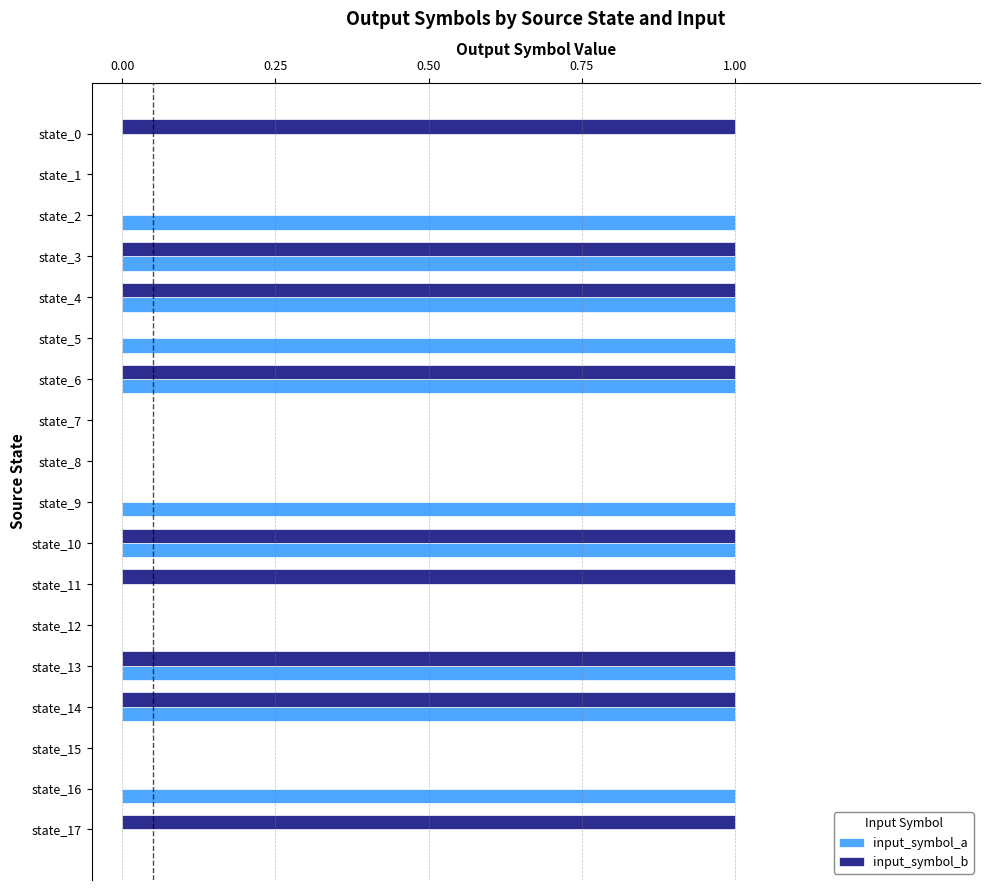

The input_symbol_a series shows 0 at state_4. True or false?

False